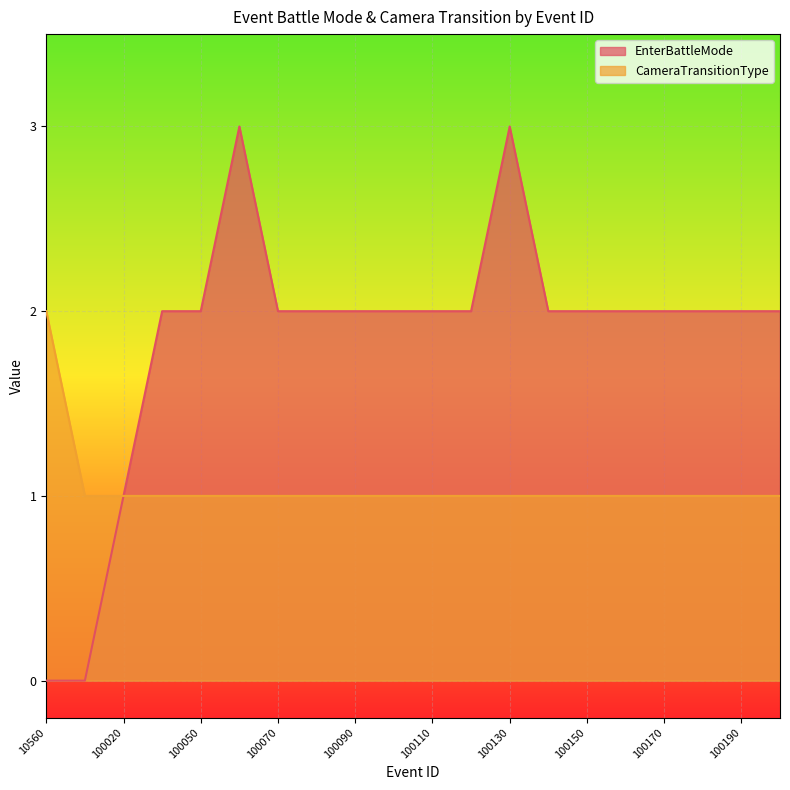

What is the maximum value shown in the chart?

3